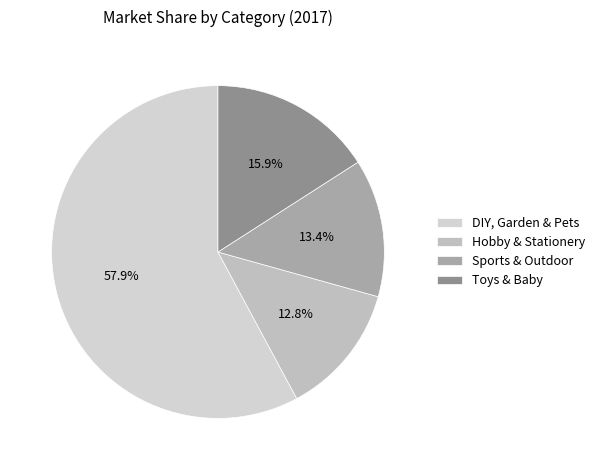

What is the majority slice?

DIY, Garden & Pets